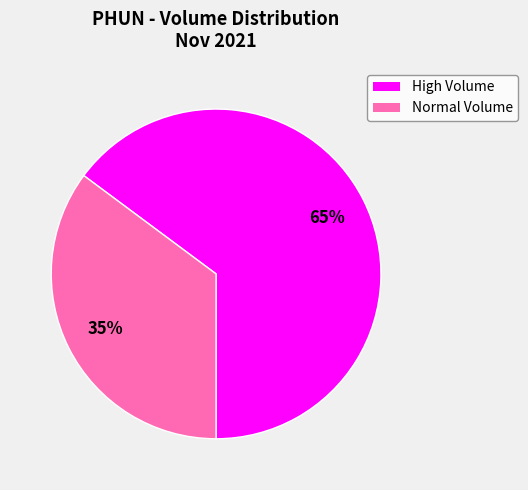

Count the number of slices in the pie.

2